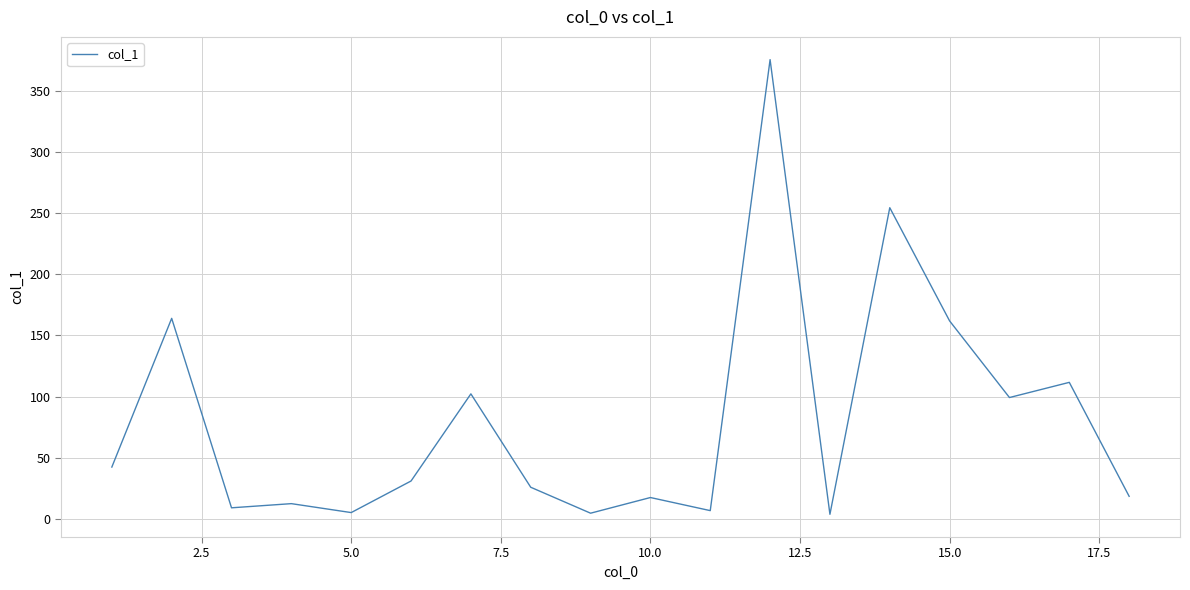

What is the difference between the maximum and minimum values?

371.5